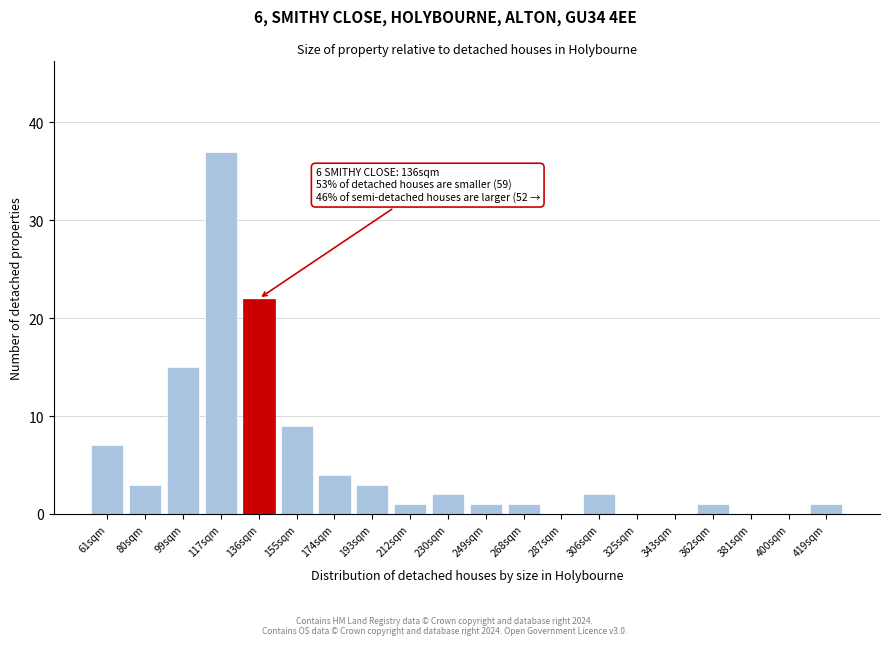

Reading left to right, list all the values displayed in this chart.

61sqm=7	80sqm=3	99sqm=15	117sqm=37	136sqm=22	155sqm=9	174sqm=4	193sqm=3	212sqm=1	230sqm=2	249sqm=1	268sqm=1	287sqm=0	306sqm=2	325sqm=0	343sqm=0	362sqm=1	381sqm=0	400sqm=0	419sqm=1